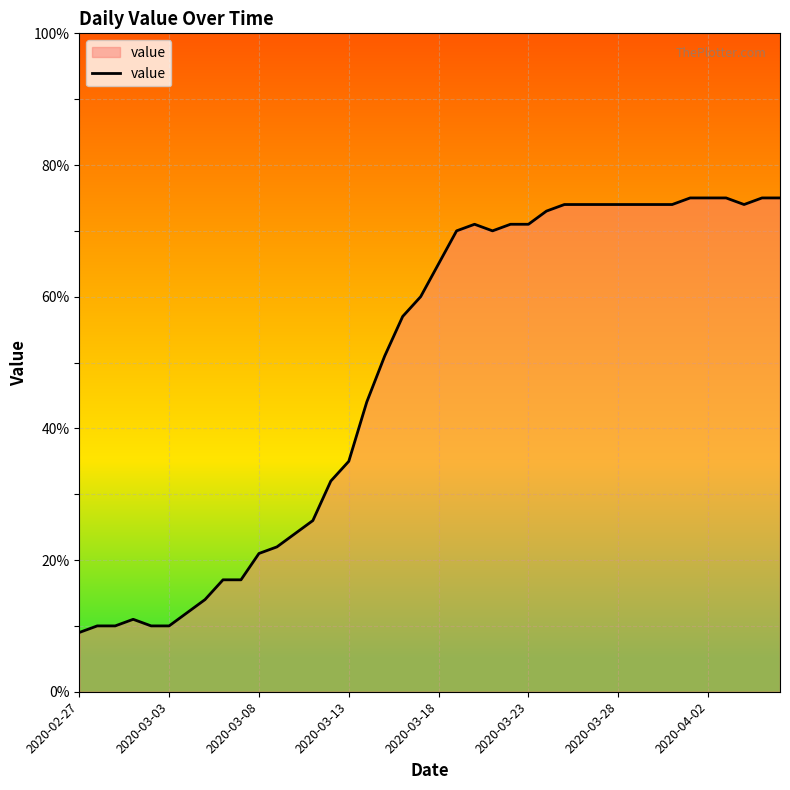

What is the greatest value displayed?

75